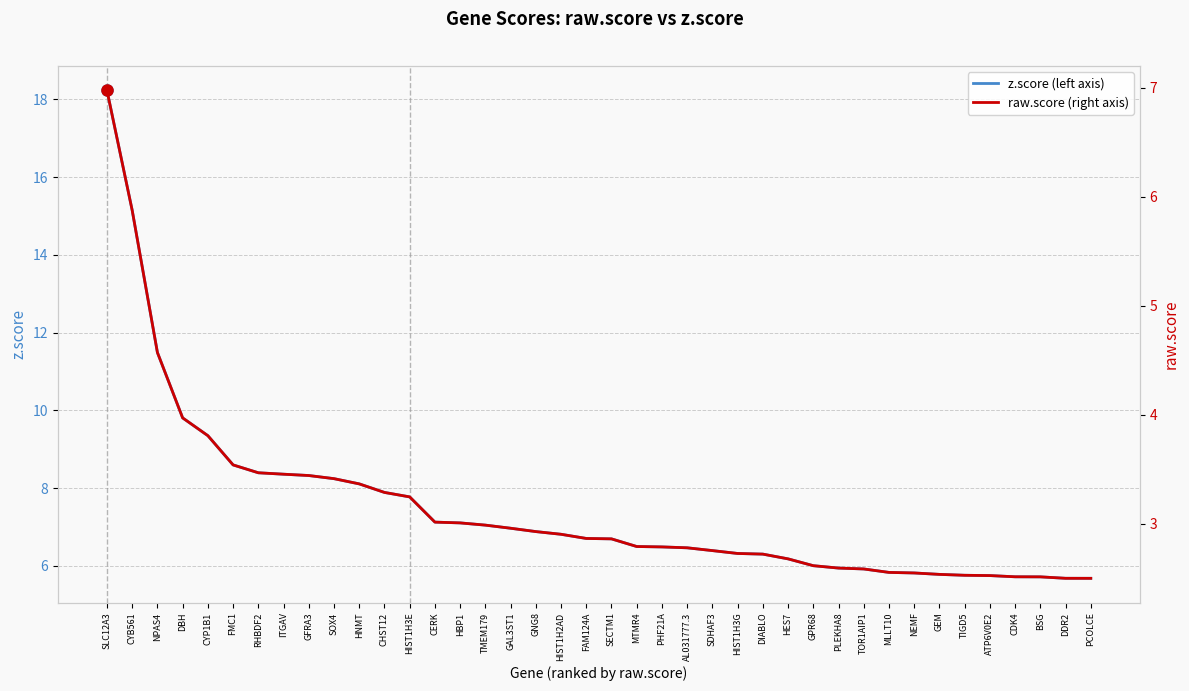

Which series changed the most between HES7 and DDR2?

z.score (left axis)